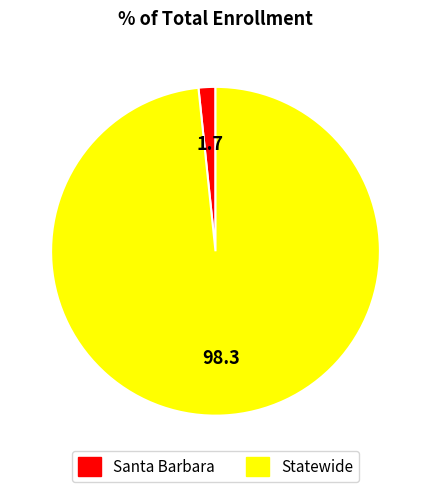

How many segments does this pie chart have?

2